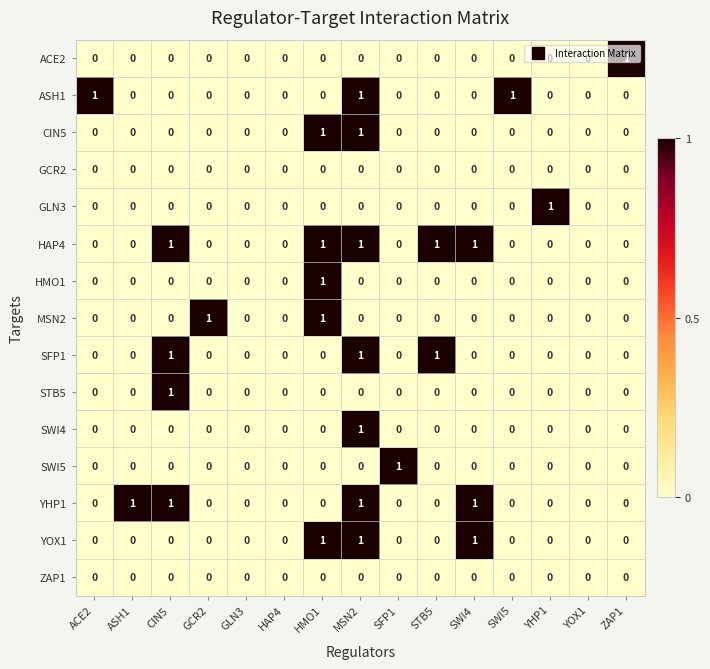

Is it true that HMO1 equals 0 at SWI4?

True